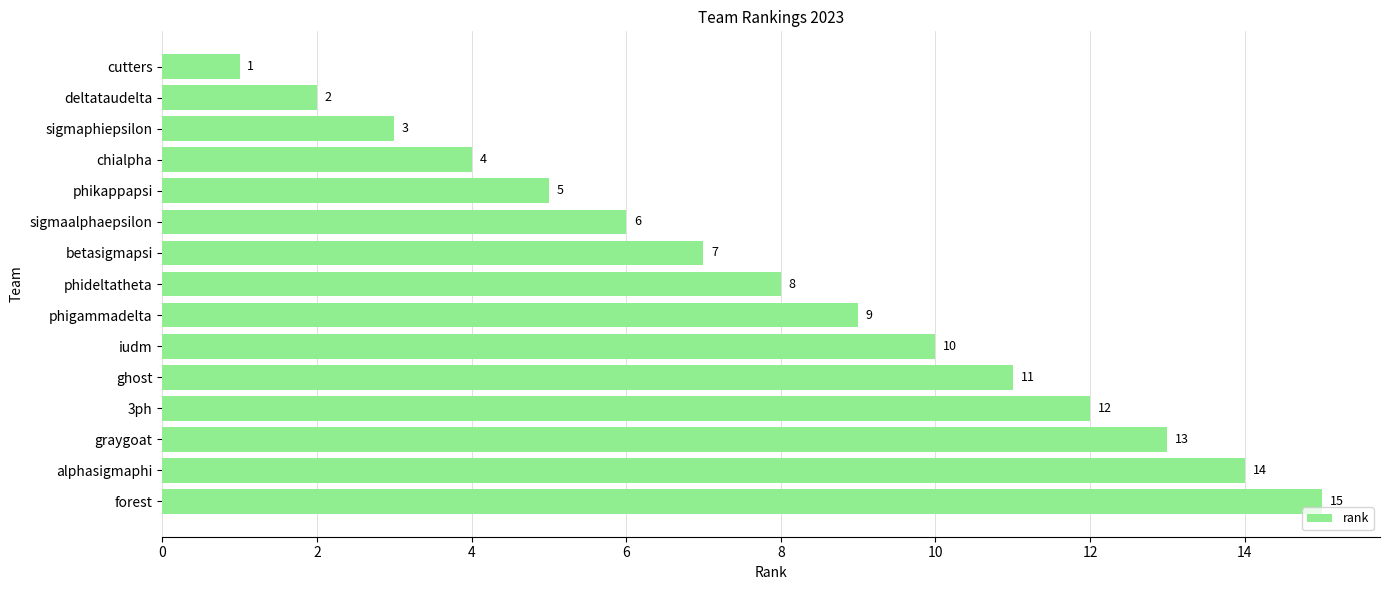

Rank the categories by value from lowest to highest.

cutters, deltataudelta, sigmaphiepsilon, chialpha, phikappapsi, sigmaalphaepsilon, betasigmapsi, phideltatheta, phigammadelta, iudm, ghost, 3ph, graygoat, alphasigmaphi, forest